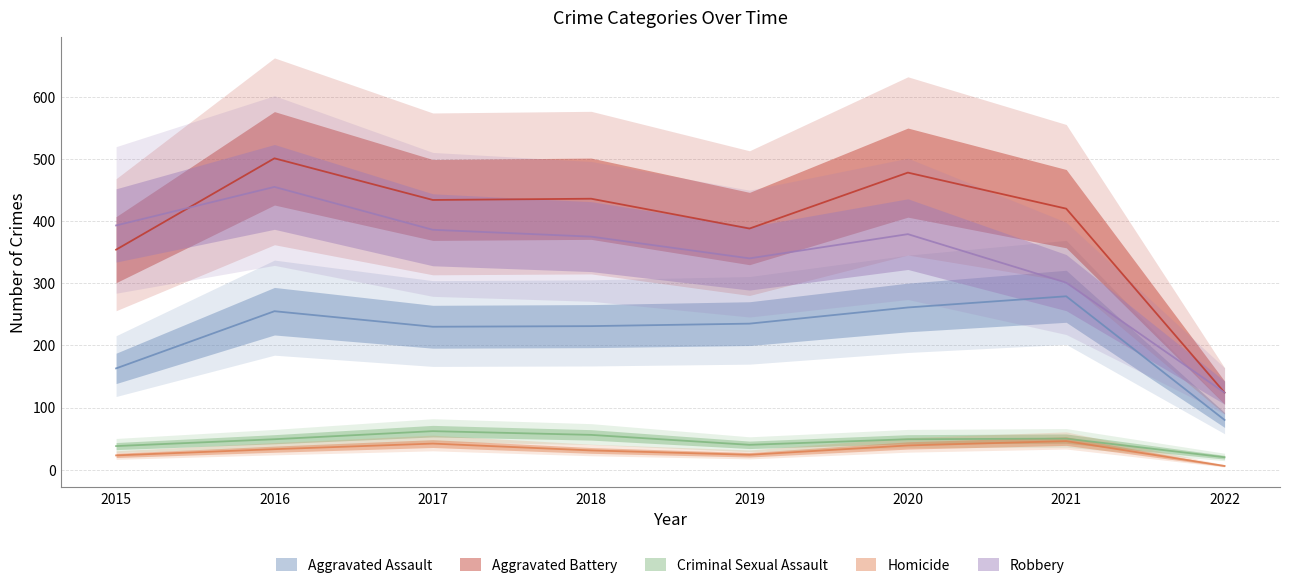

At how many categories does at least one series exceed 90?

8